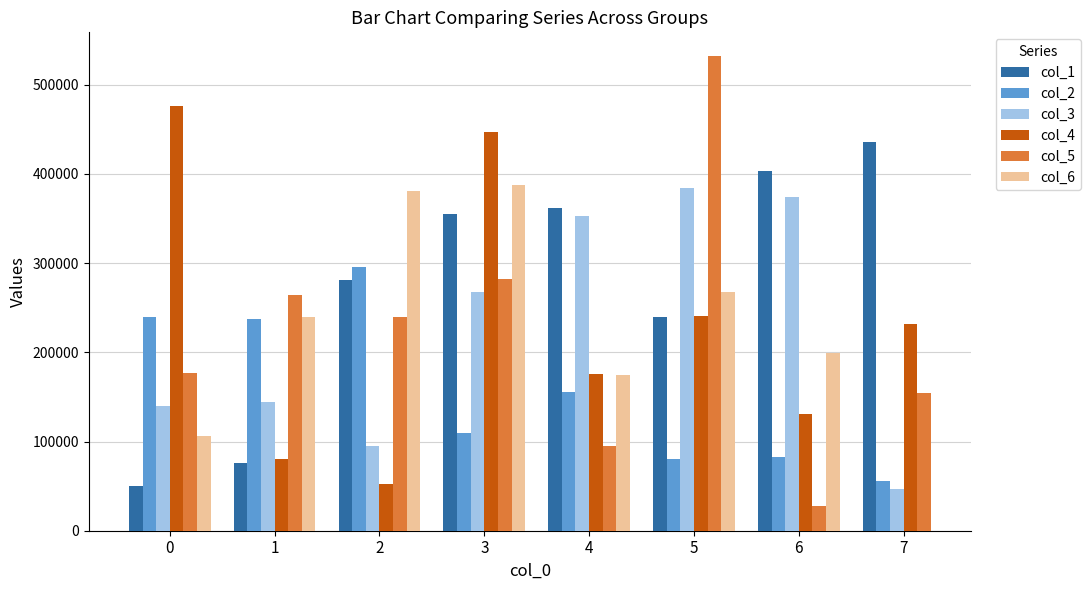

How many values in the col_3 series are below 267149?

4